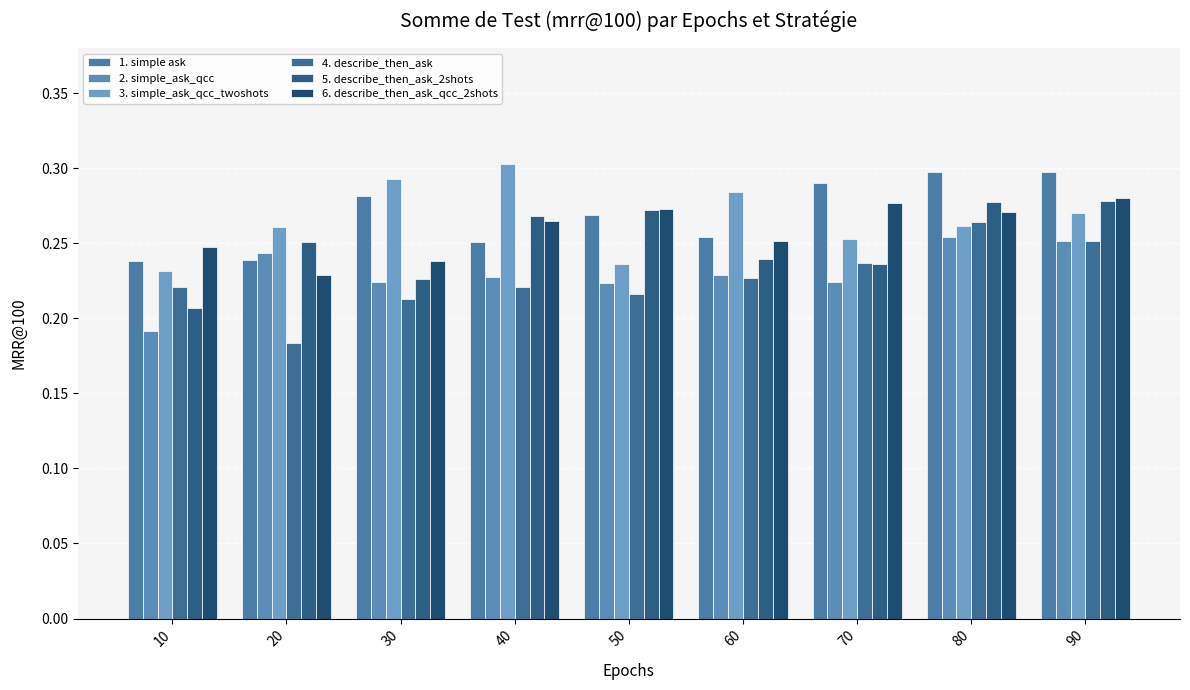

At which label does 5. describe_then_ask_2shots reach its minimum?

10